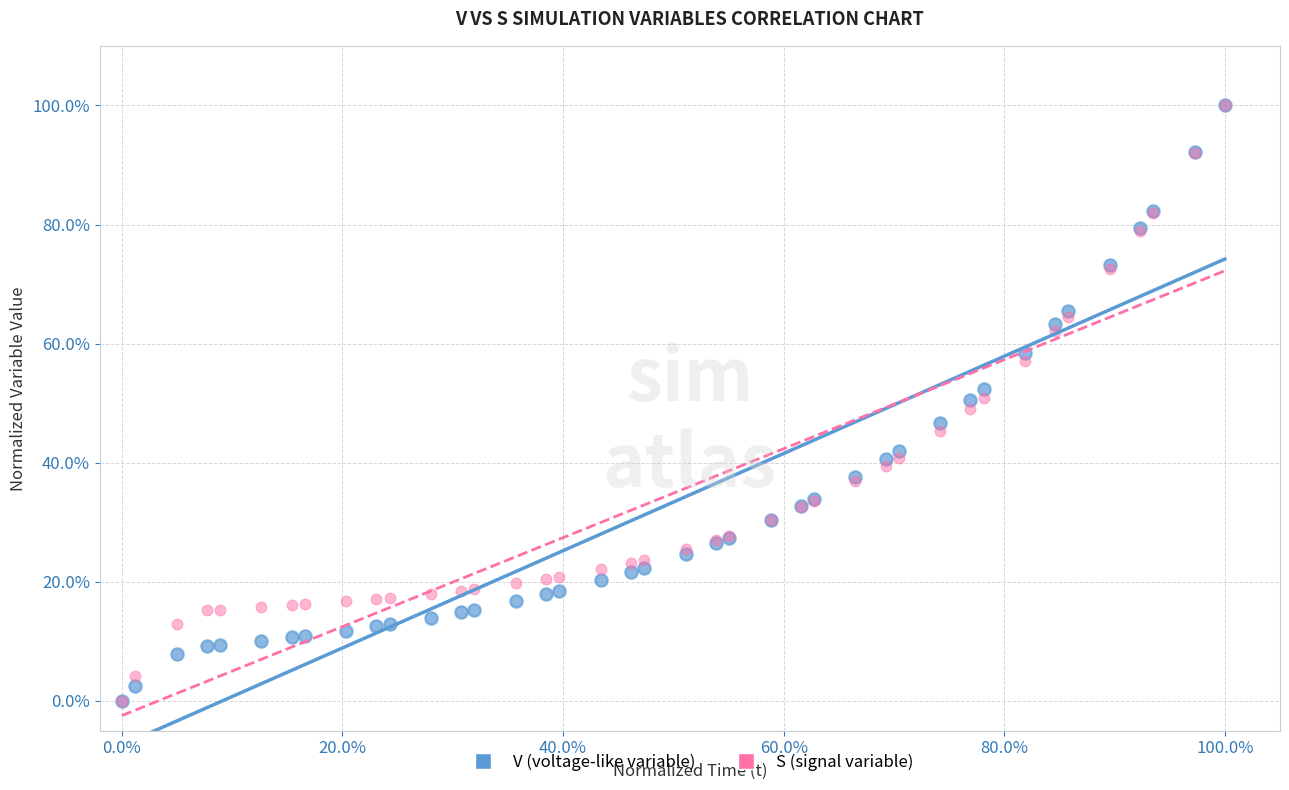

What are all the series names shown in the legend?

V (voltage-like variable), S (signal variable)